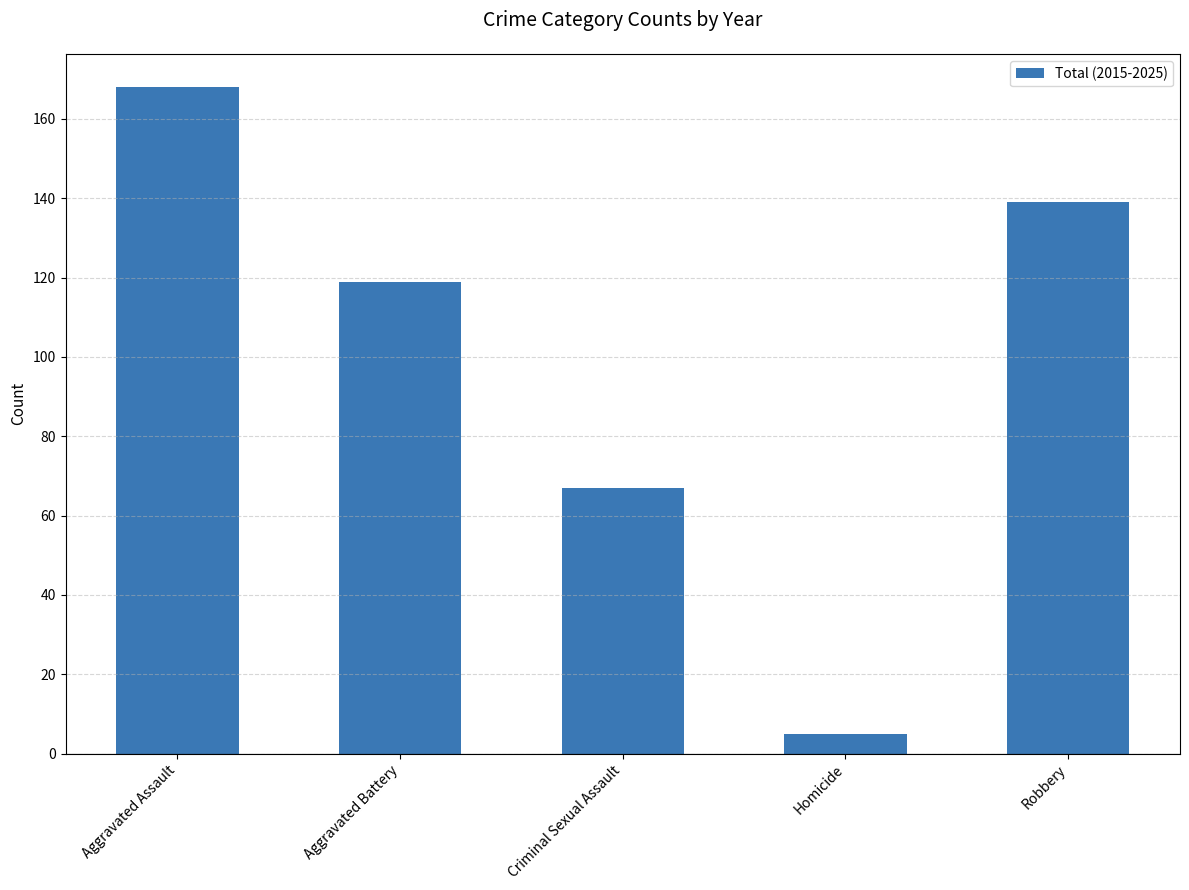

The value at Aggravated Assault is 168. True or false?

True